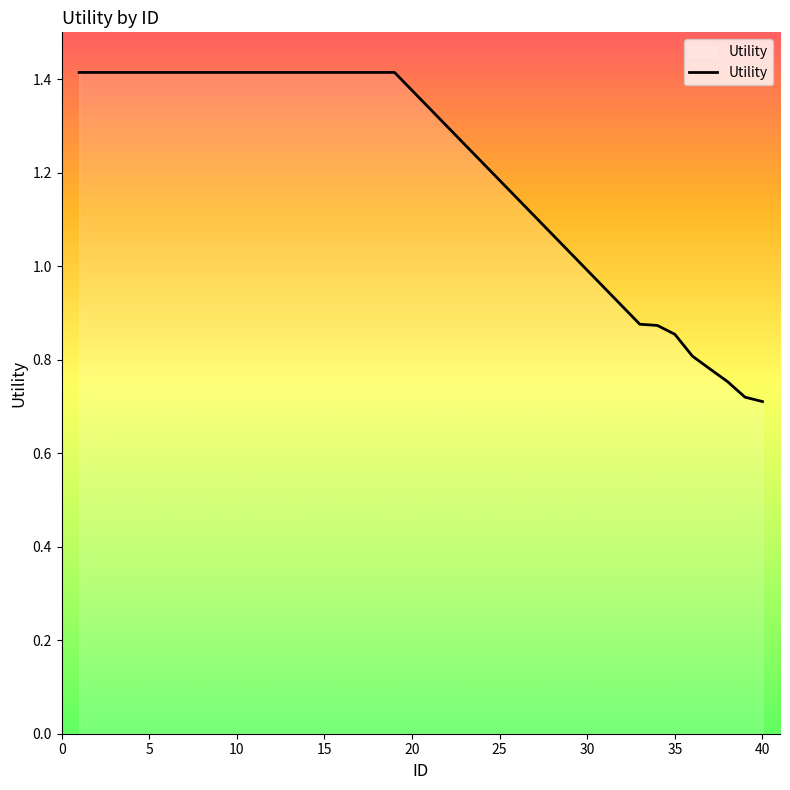

Does the chart have visible grid lines?

No